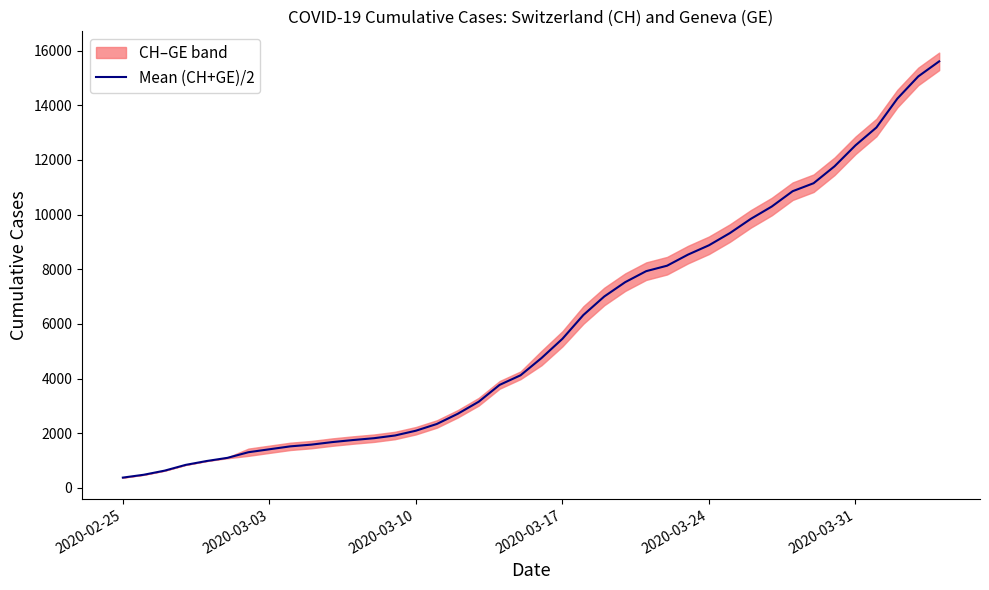

True or false: the data has more than 0 interior local peaks.

False